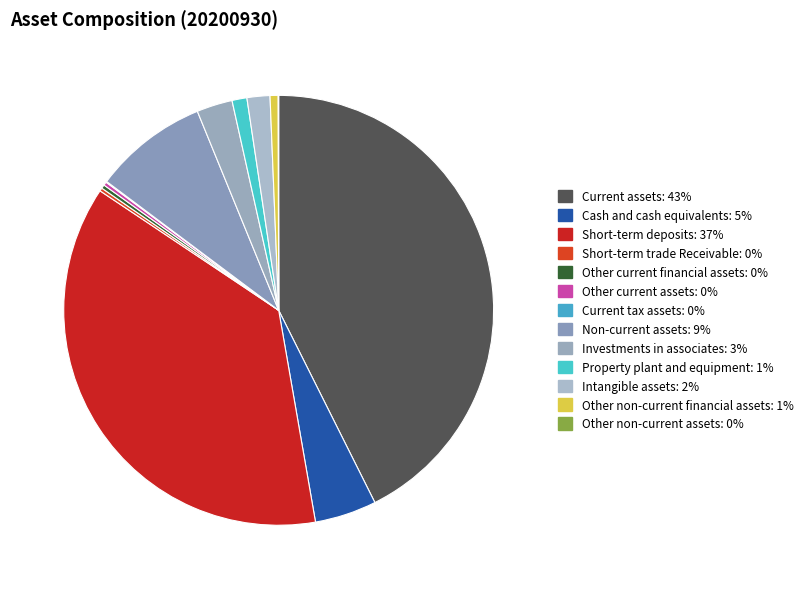

Is Investments in associates the majority of the pie?

No